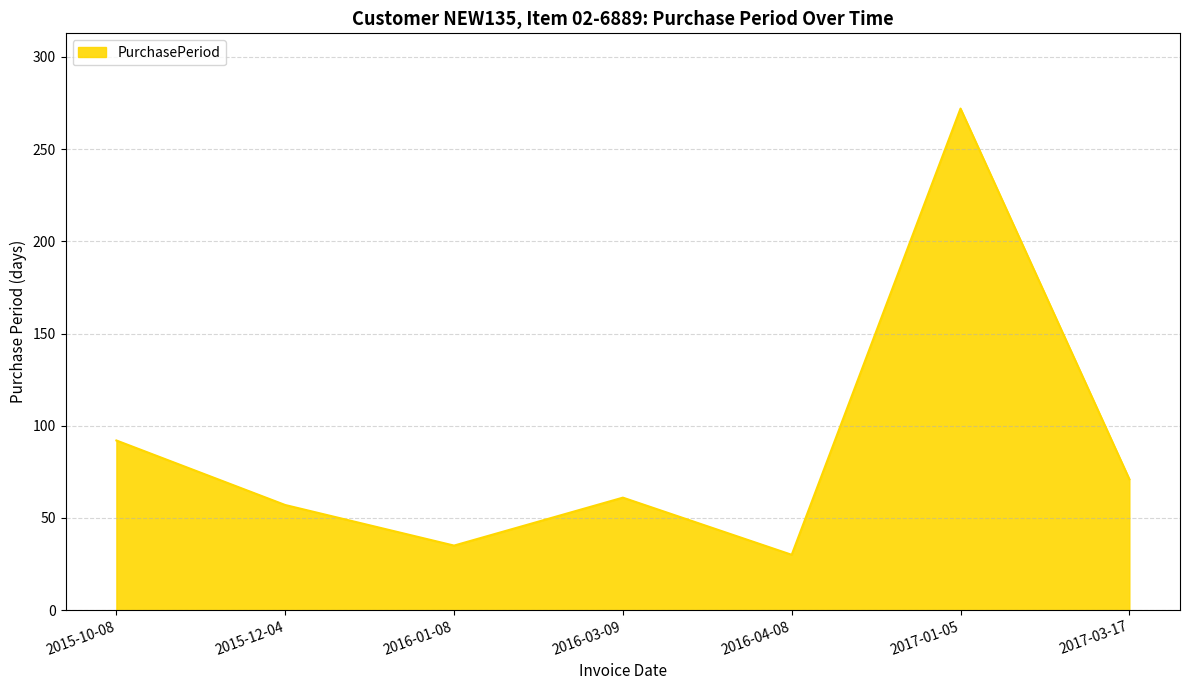

What is the average value?

88